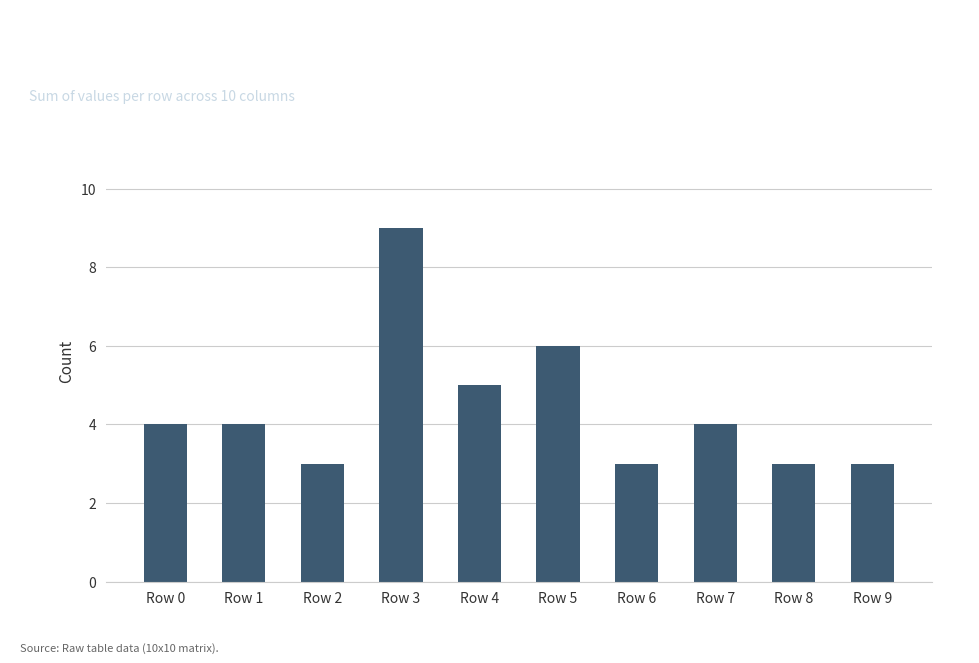

The value at Row 4 is 7. True or false?

False